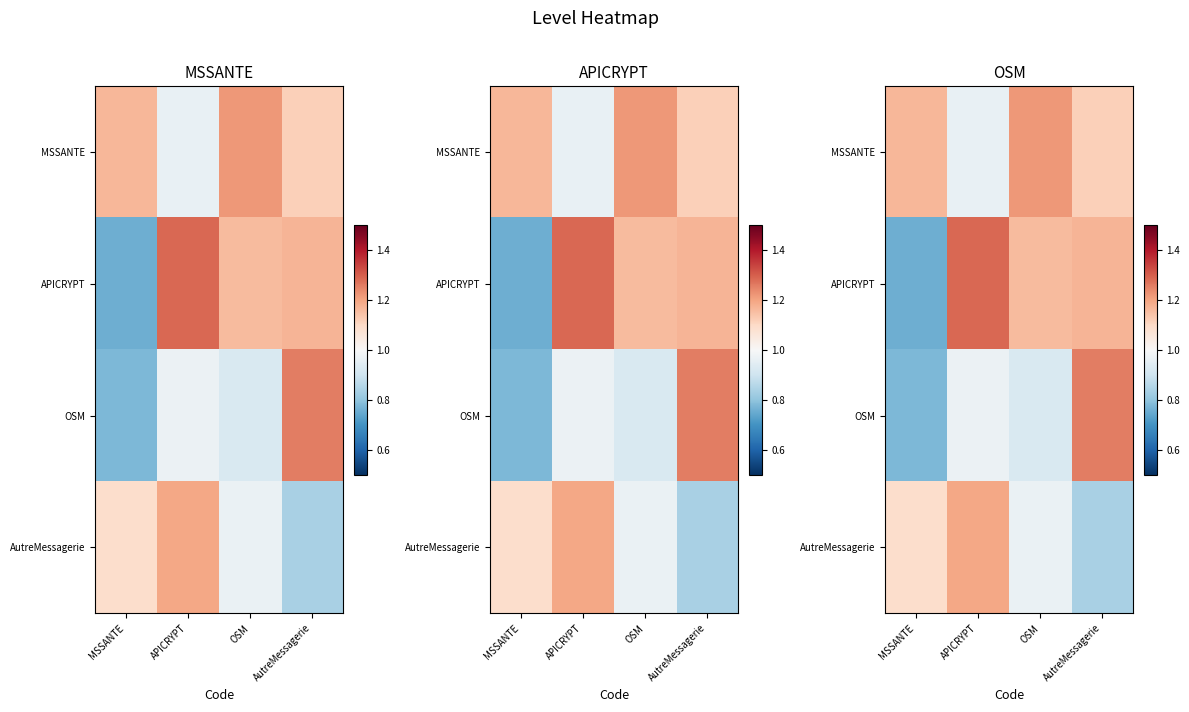

At which label does MSSANTE reach its peak?

OSM